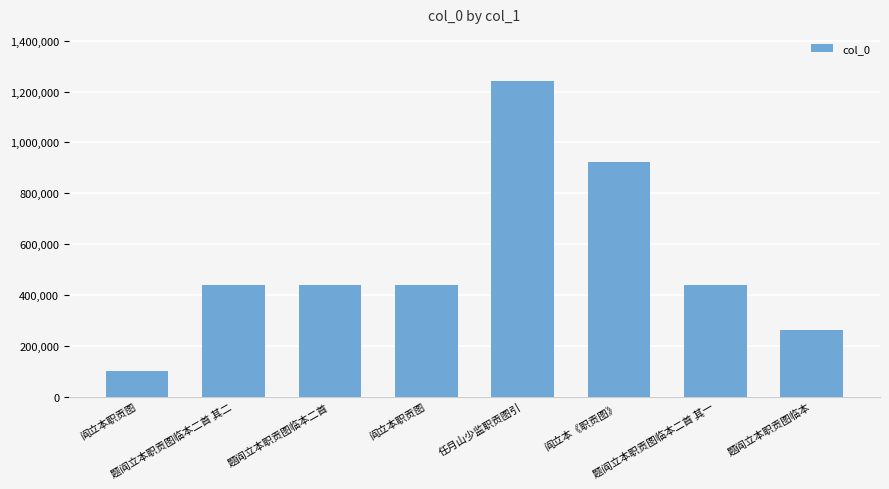

What is the difference between the maximum and second lowest values?

981038